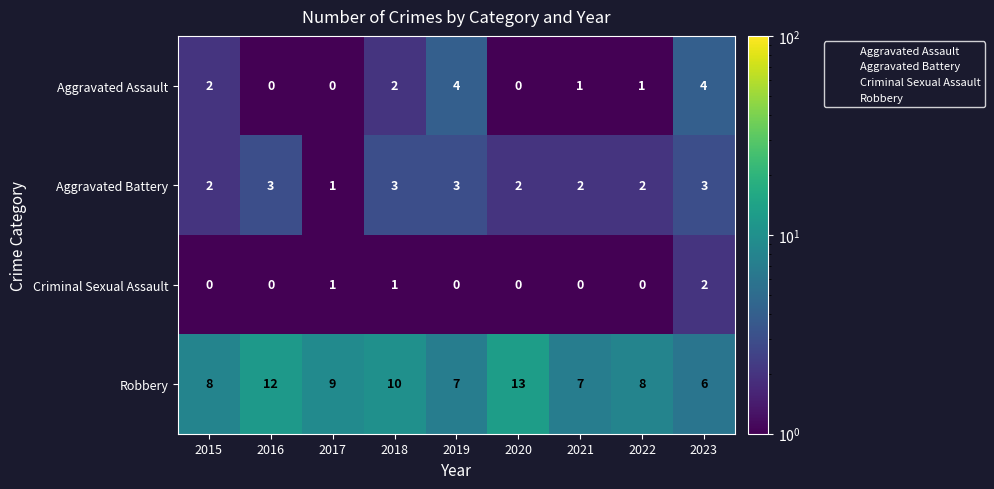

What is the sum of all Robbery values?

80